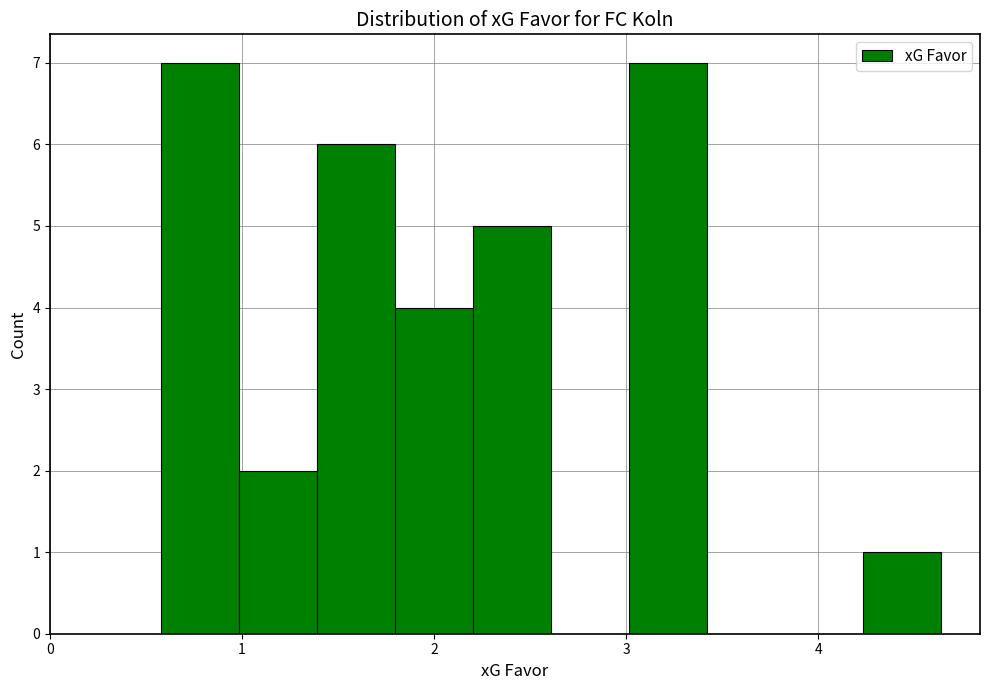

What is the height of the bar covering 4.2 to 4.6 on the x-axis? Neither the bar edges nor the heights are printed on the chart, so give them approximately, as read against the axes.

1